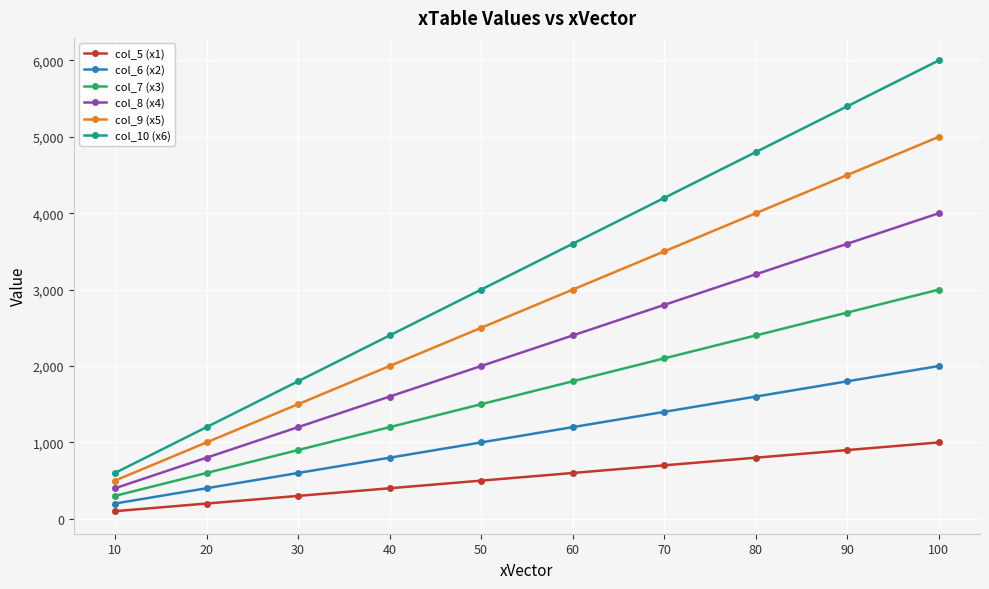

Is the value of col_9 (x5) at 80 greater than the value of col_6 (x2) at 60?

Yes